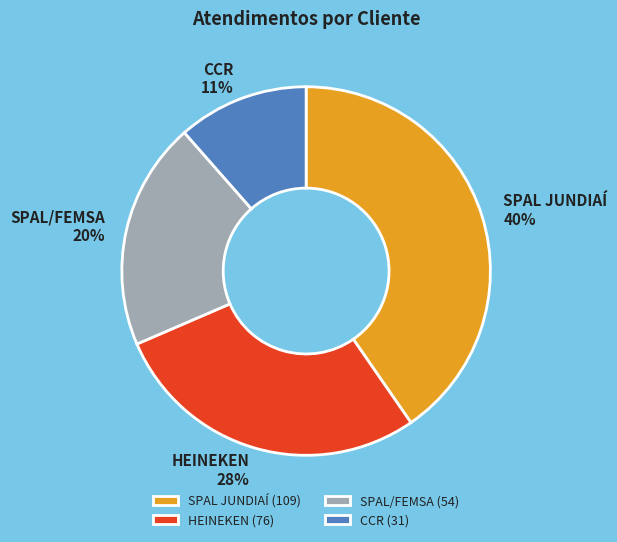

To the nearest percent, what percentage of the pie is HEINEKEN?

28%